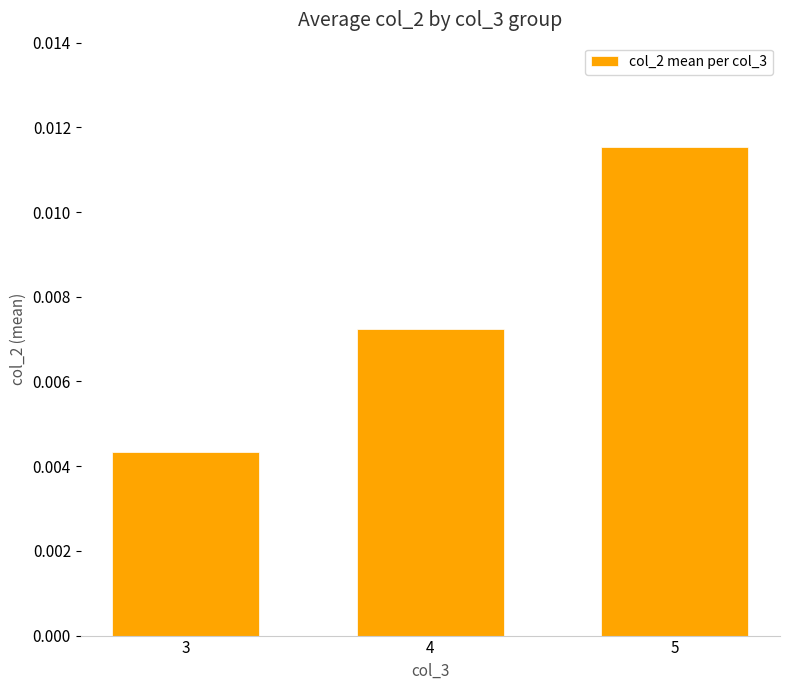

List the labels in order of value, largest first.

5, 4, 3